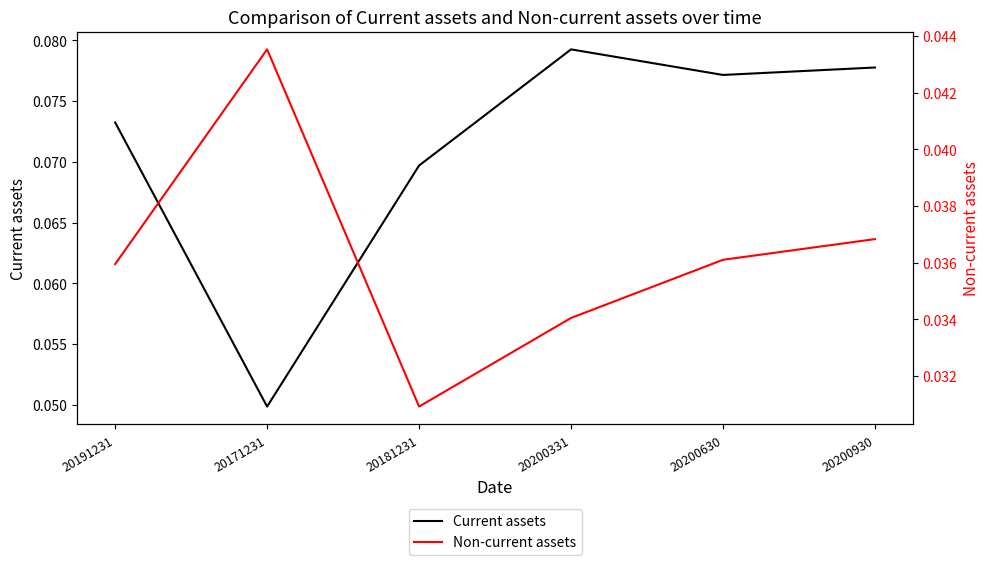

Where is Non-current assets nearest to the value 0?

20181231